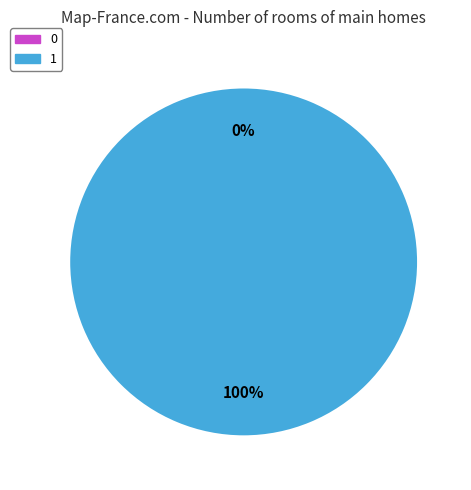

To the nearest percent, what is the average slice percentage?

50%